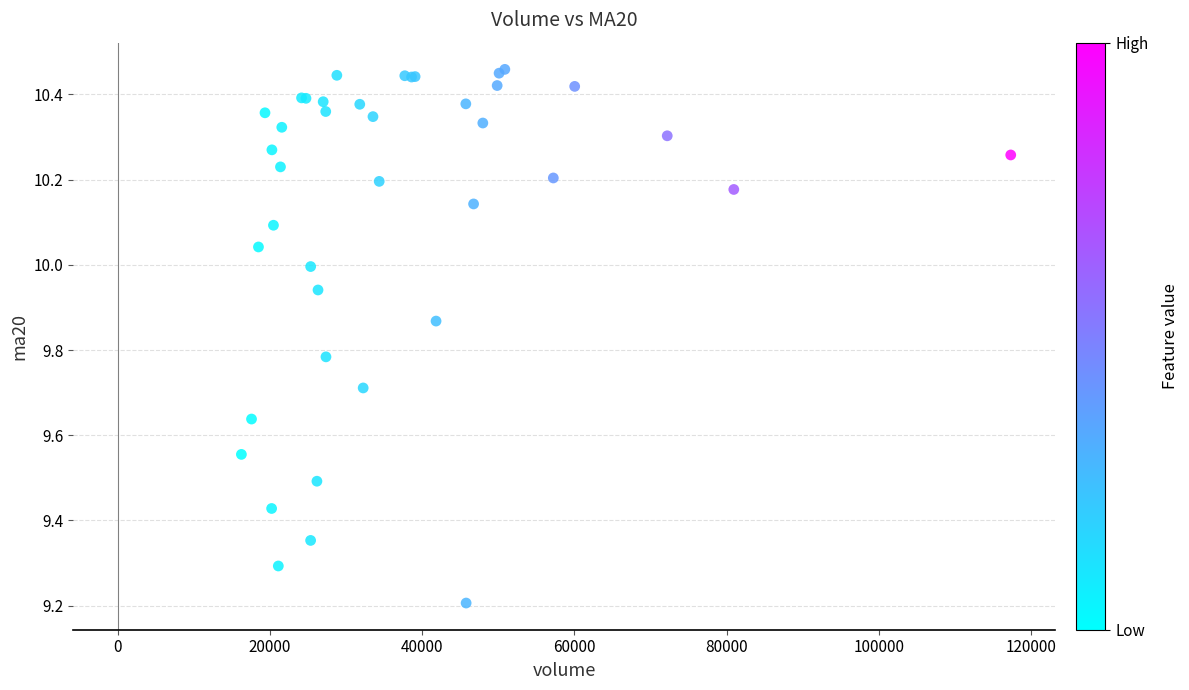

What Y value in the scatter plot is closest to 9?

9.2